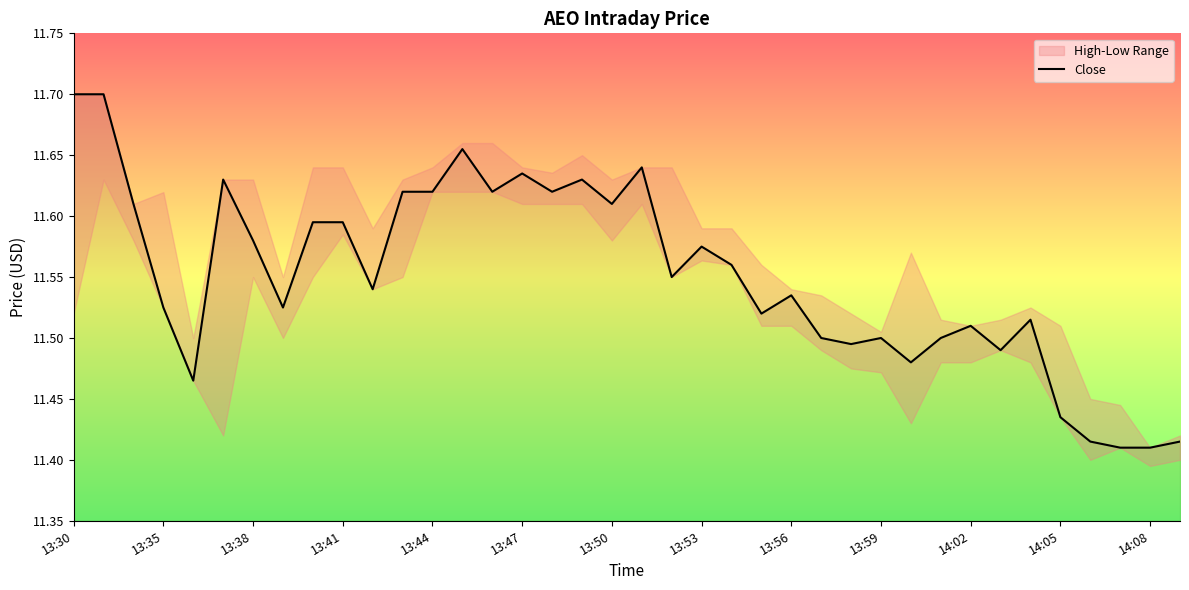

Is it true that the value at 13:53 is 11.6?

True